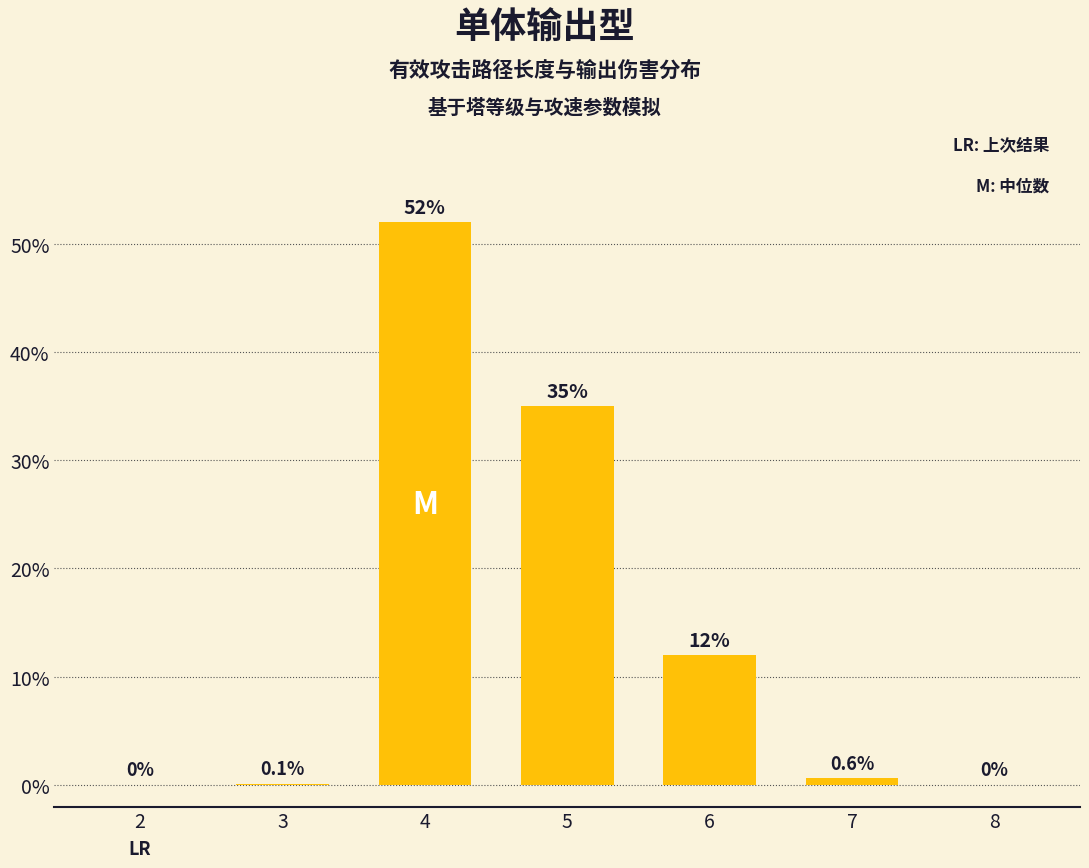

True or false: the data shows 23.1 at 2.

False